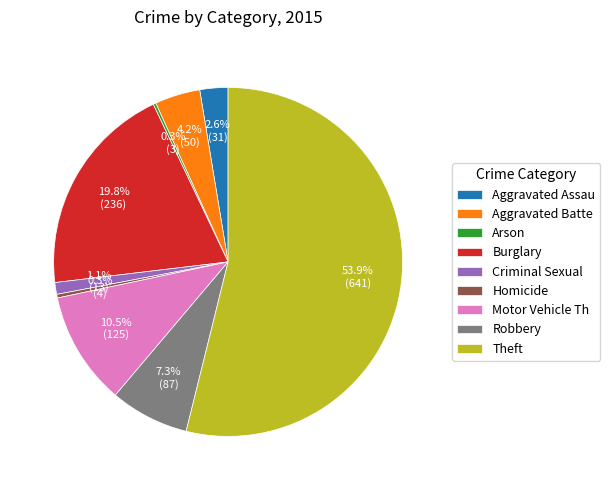

What percentage is NOT represented by Robbery?

92.7%